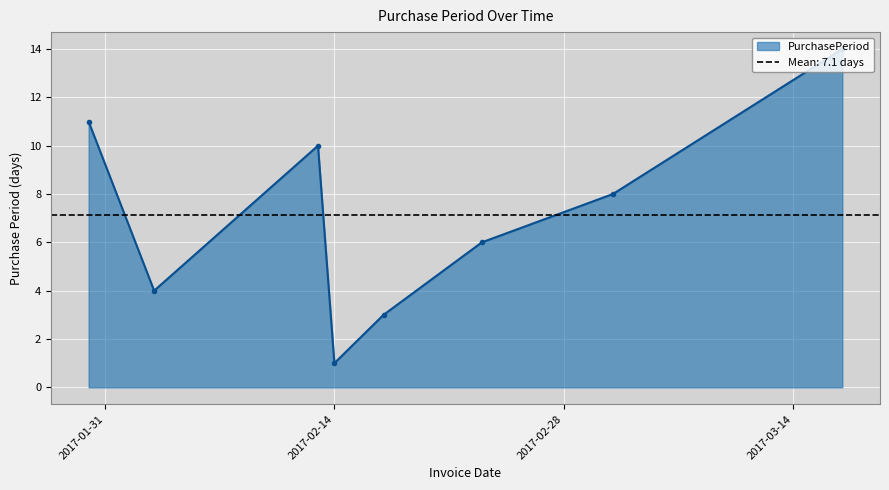

Which category has the highest value across all series?

2017-03-17